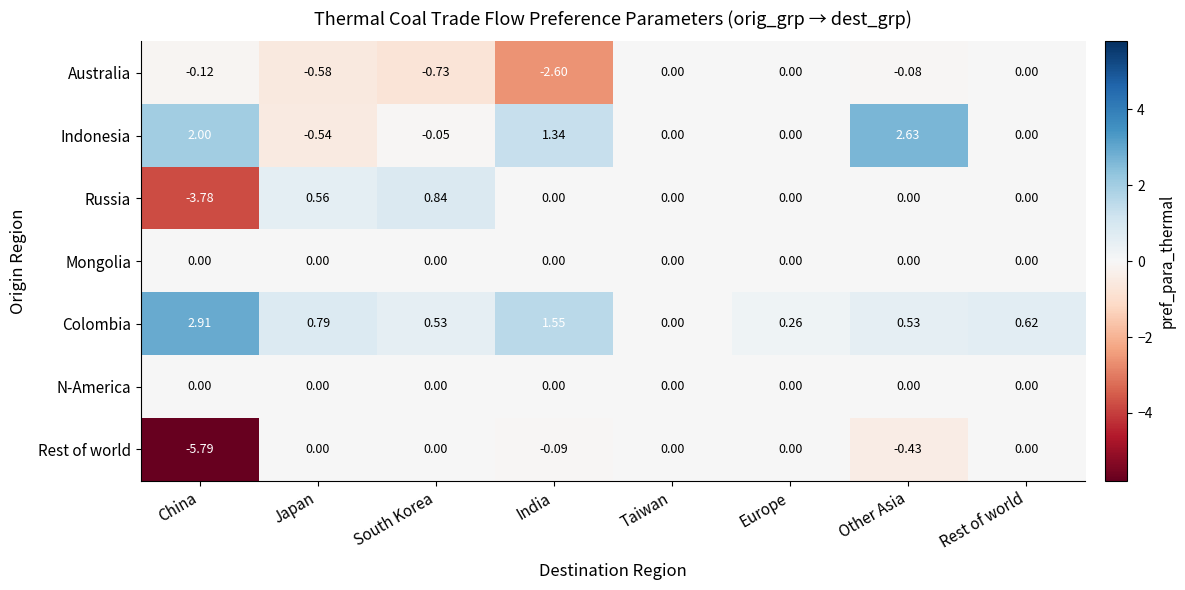

What is the minimum value shown in the chart?

-5.8